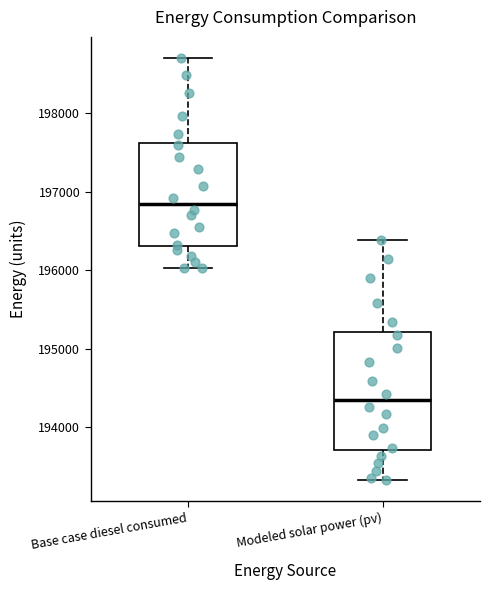

Reading left to right, transcribe this box plot: for each box, give where its median line is, the range the box spans, and where its two whiskers end, as read against the y-axis. The values are not printed on the chart, so give them approximately, as read against the axis.

Base case diesel consumed: median 196800, box 196300 to 197600, whiskers 196000 to 198700
Modeled solar power (pv): median 194300, box 193700 to 195200, whiskers 193300 to 196400